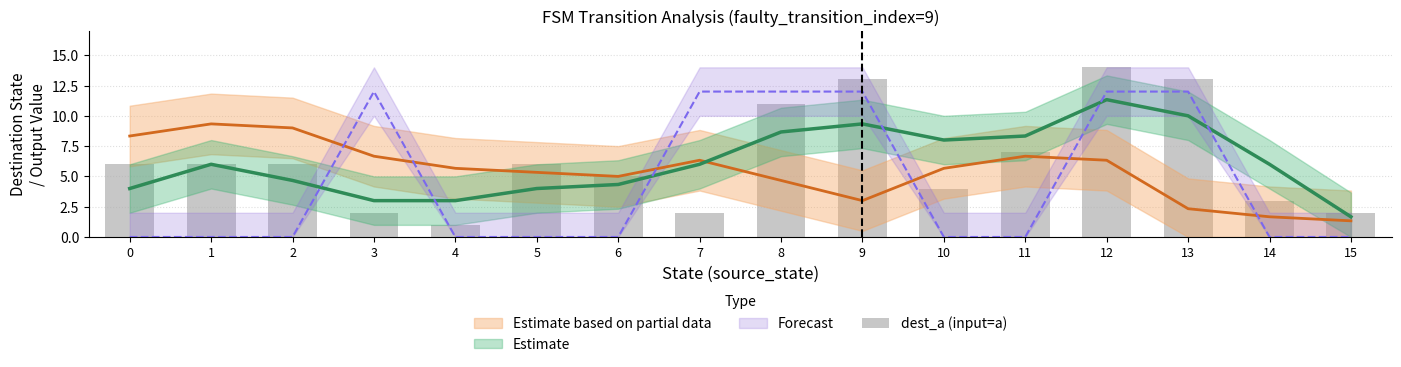

What is the difference between the maximum and minimum values?

13